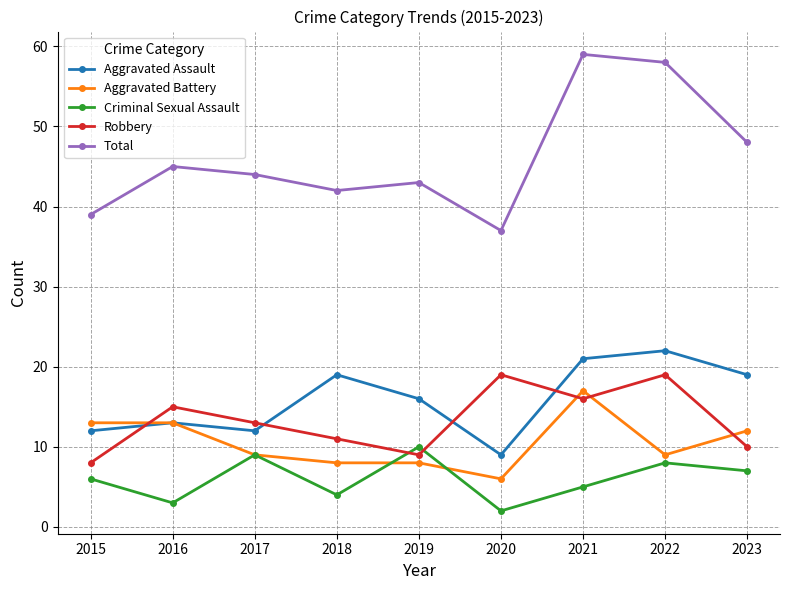

Is this an area chart (filled region under the line)?

No